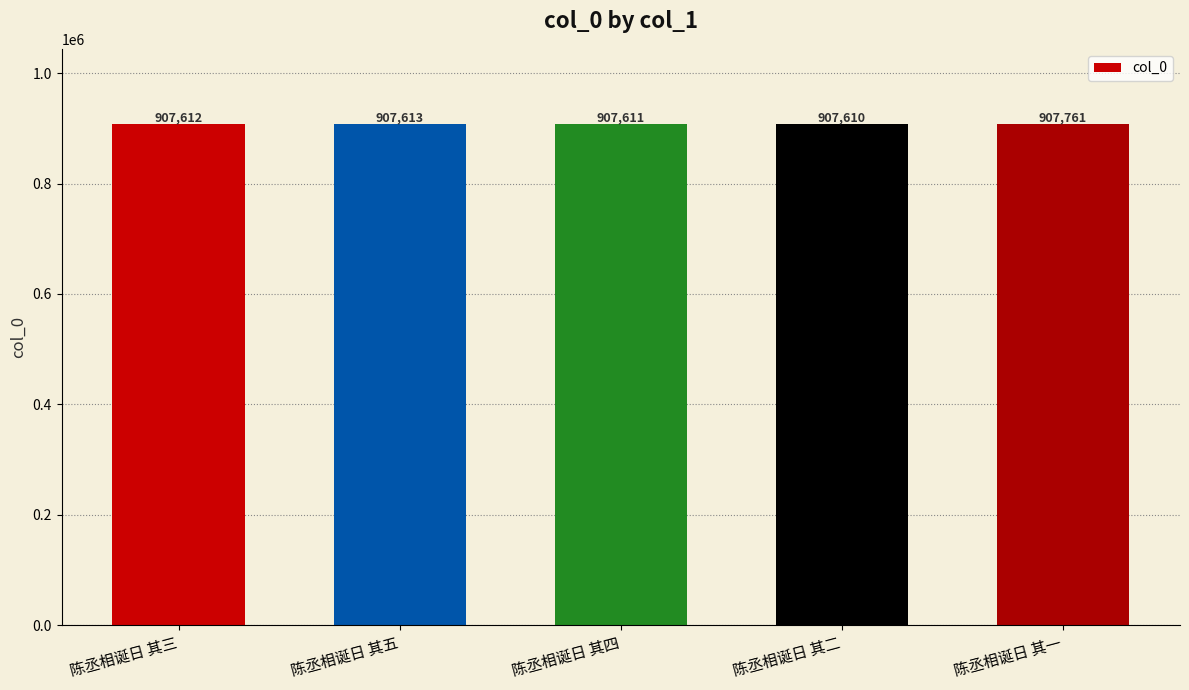

What is the greatest value displayed?

907761